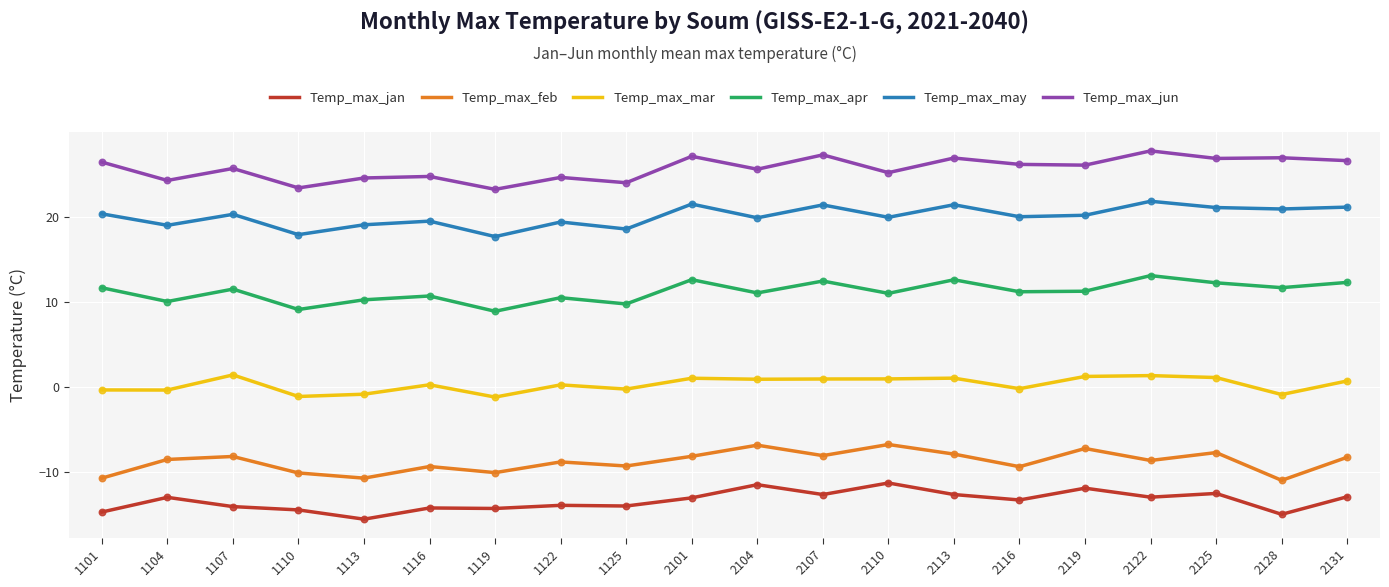

Is the value of Temp_max_jun at 2128 greater than the value of Temp_max_mar at 2125?

Yes